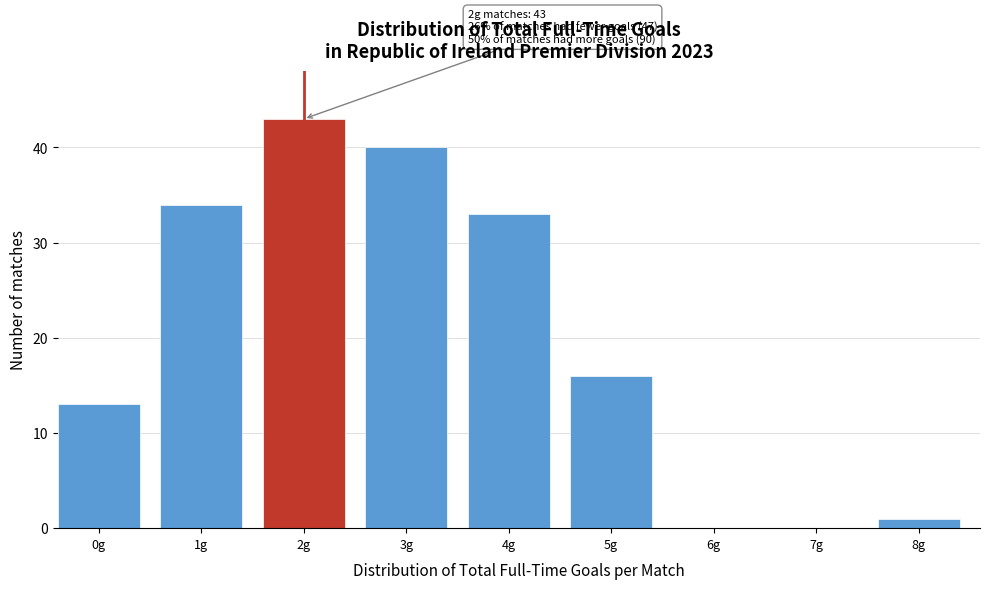

Reading left to right, list all the values displayed in this chart.

0g=13	1g=34	2g=43	3g=40	4g=33	5g=16	6g=0	7g=0	8g=1